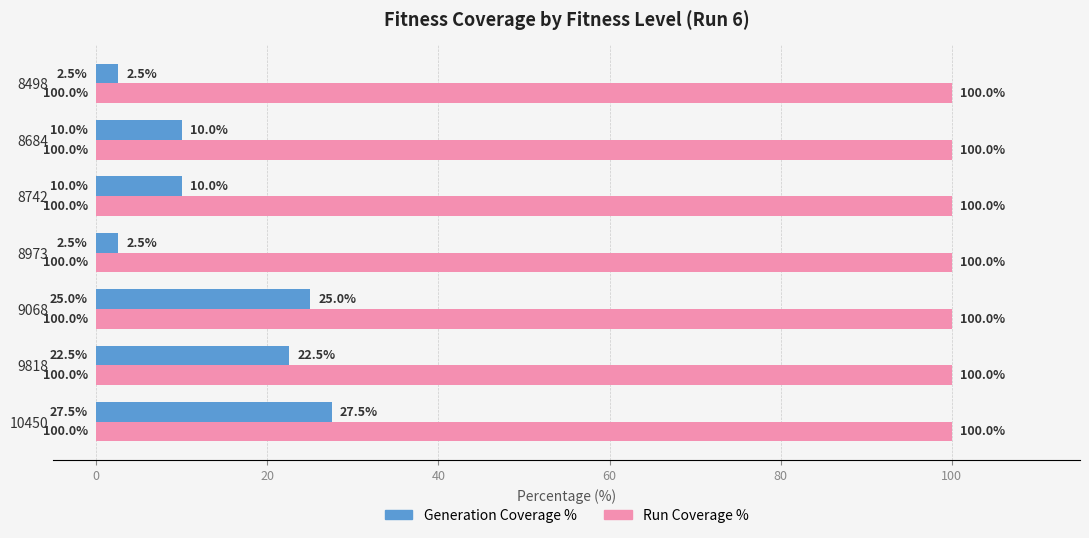

What is the sum of the Generation Coverage % values at 9068 and 8684?

35.0